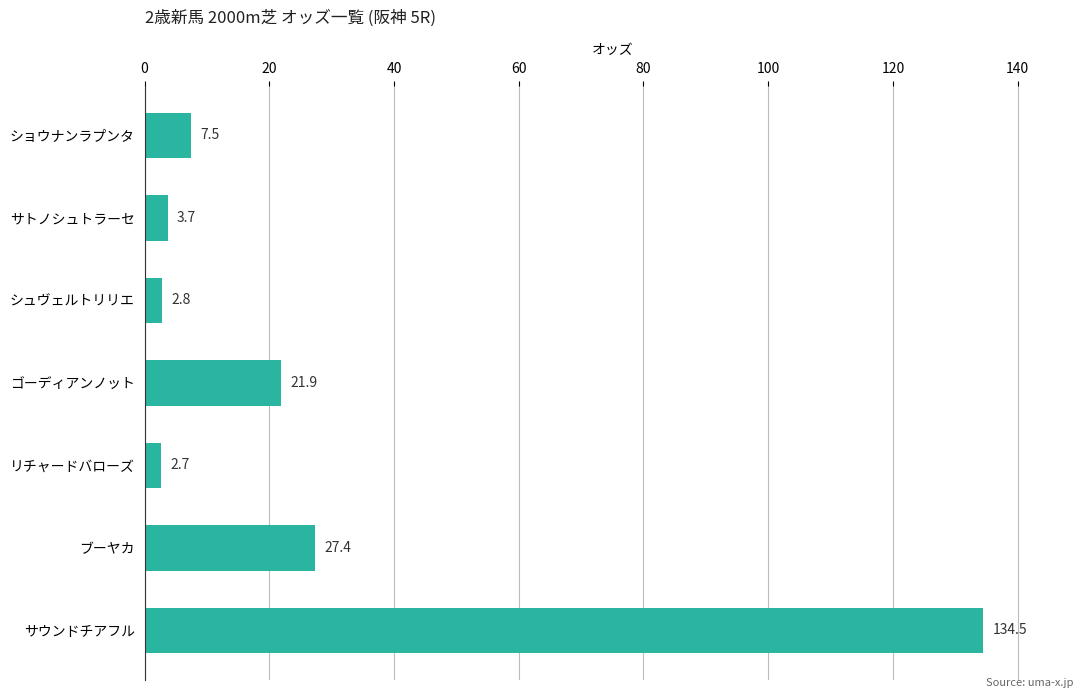

Where is the data nearest to the value 68?

ブーヤカ